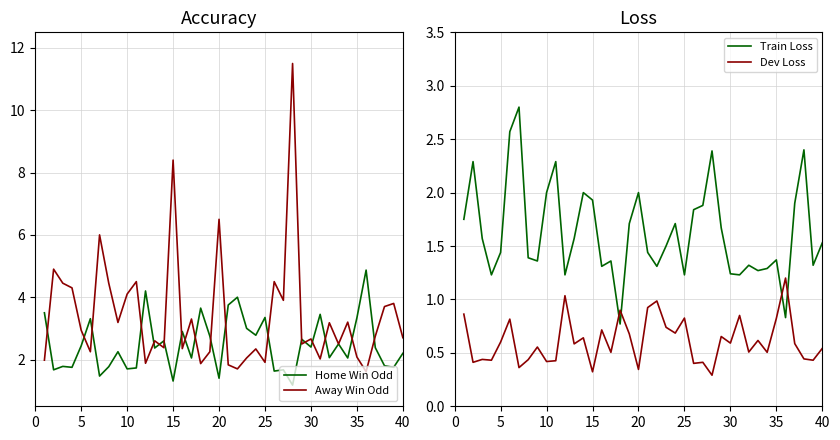

True or false: Away Win Odd has more than 2 points higher than both neighbors.

True